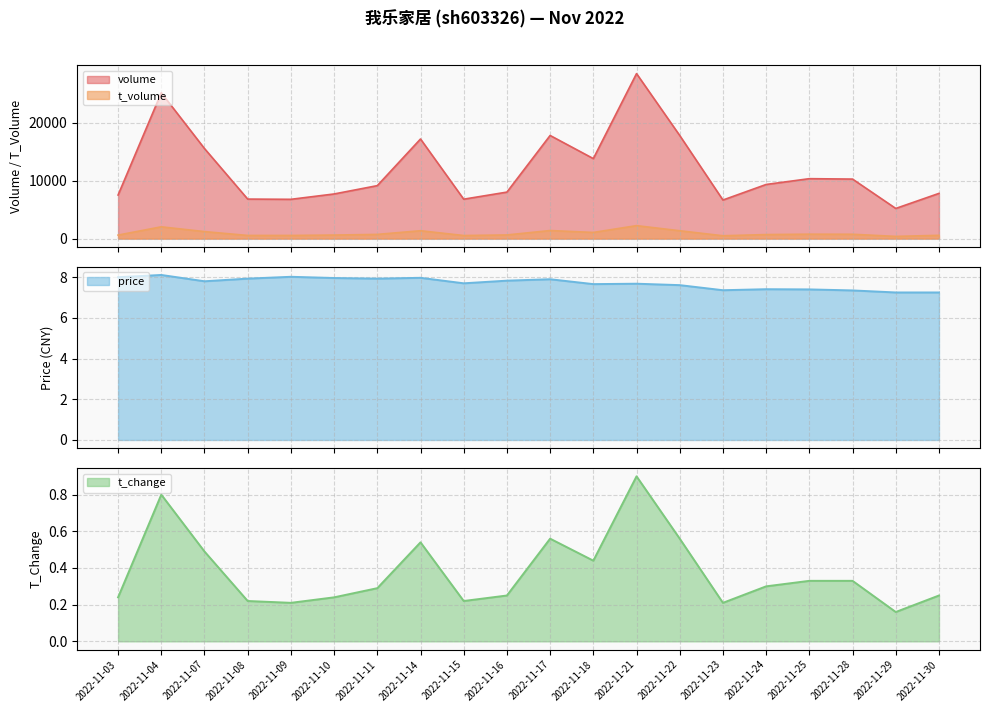

True or false: t_volume and price cross at least once.

False